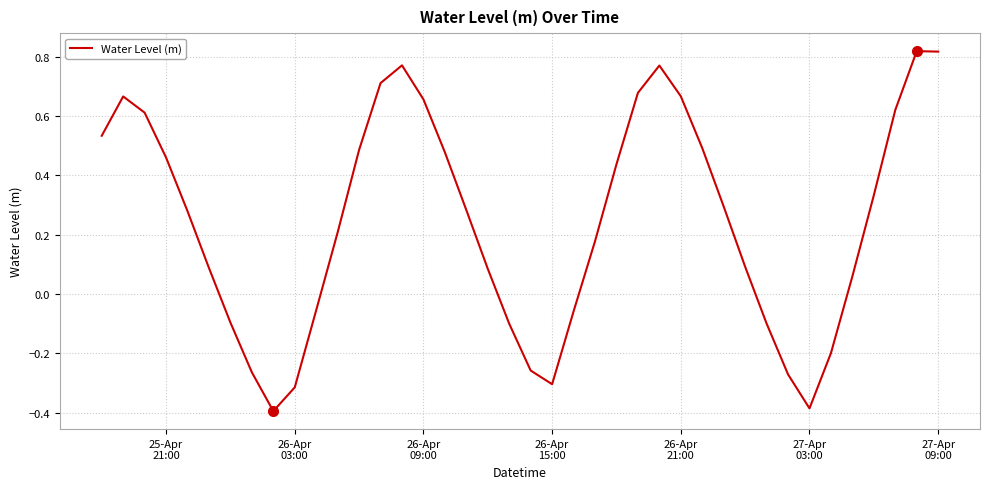

What is the difference between the maximum and minimum values?

1.2